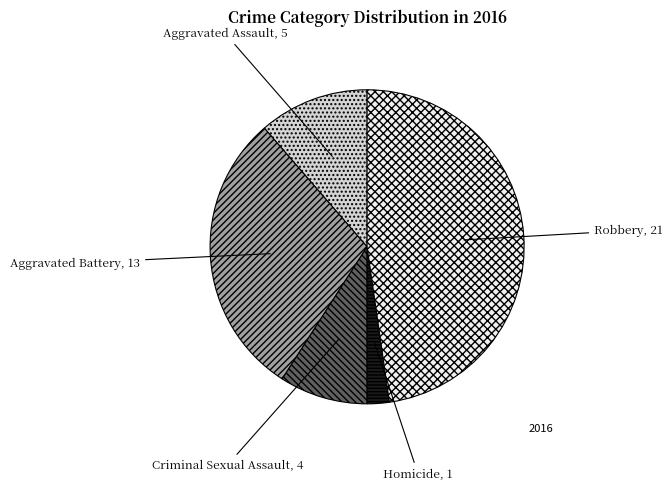

Does any single category account for the majority?

No